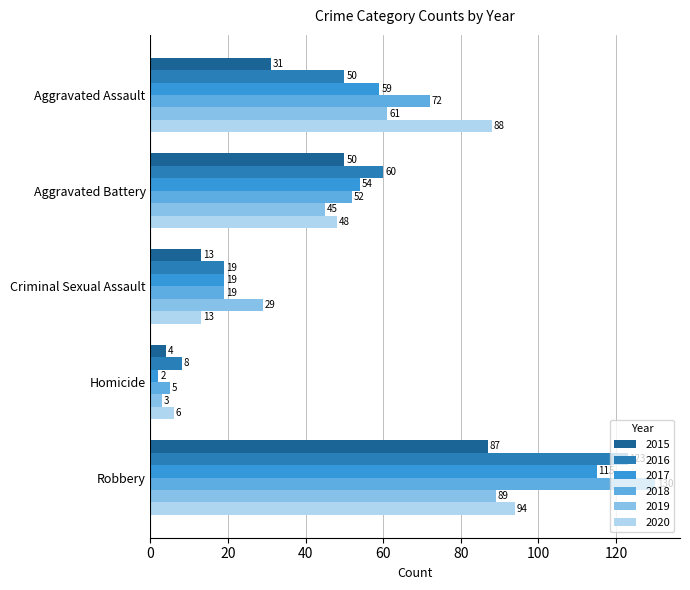

What is the sum of all 2018 values?

278